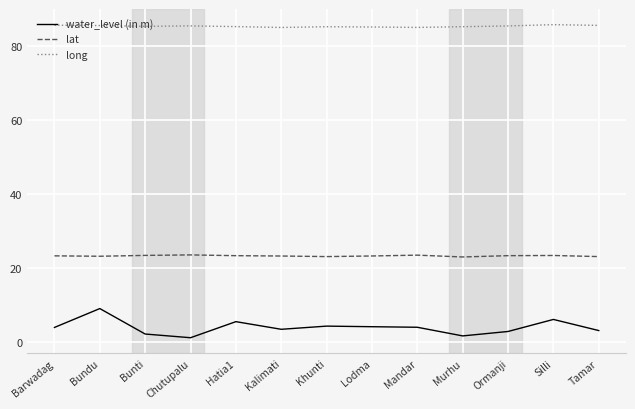

Which series has the largest total across all categories?

long